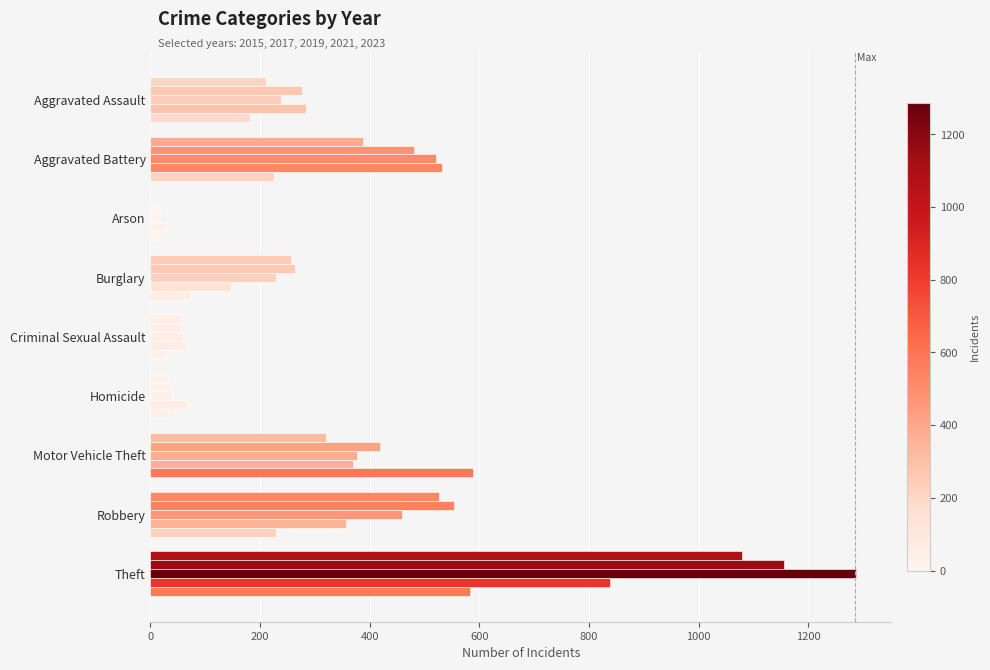

What is the total value across all series at Homicide?

210